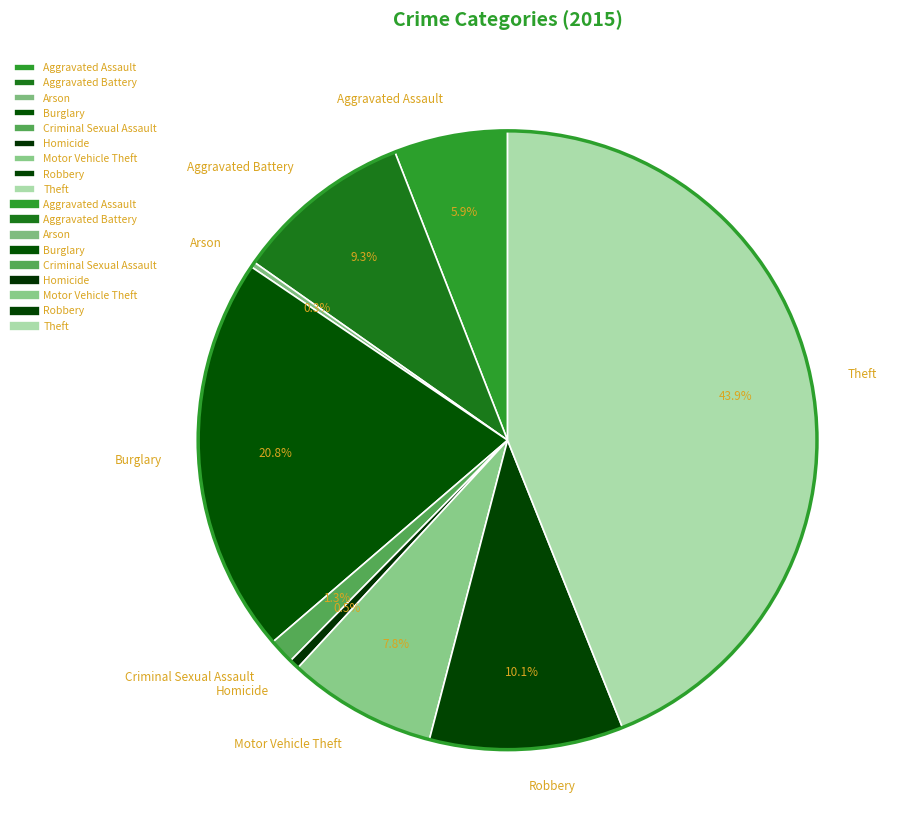

To the nearest percent, what is the difference between the largest and smallest slice percentages?

44%